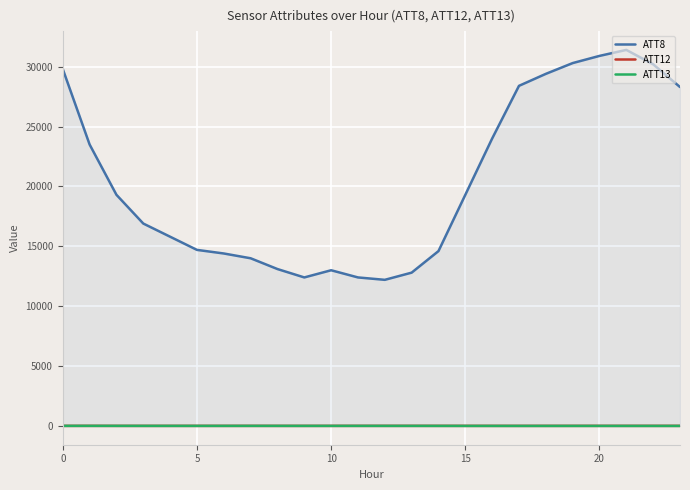

What is the maximum value for ATT8?

31400.0